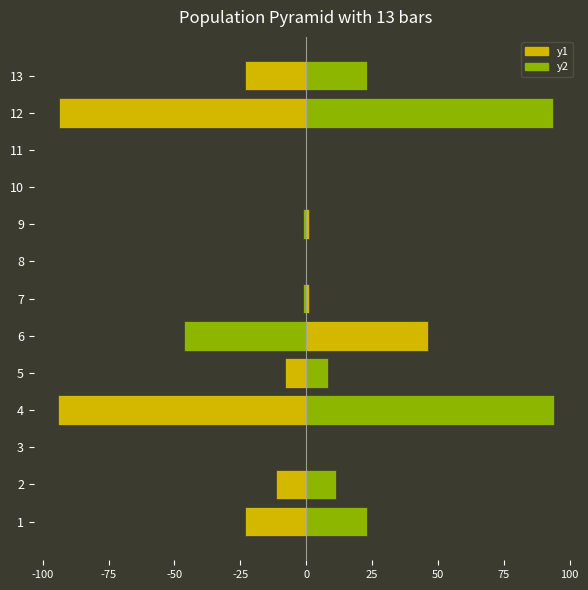

What position from the right is 50?

6